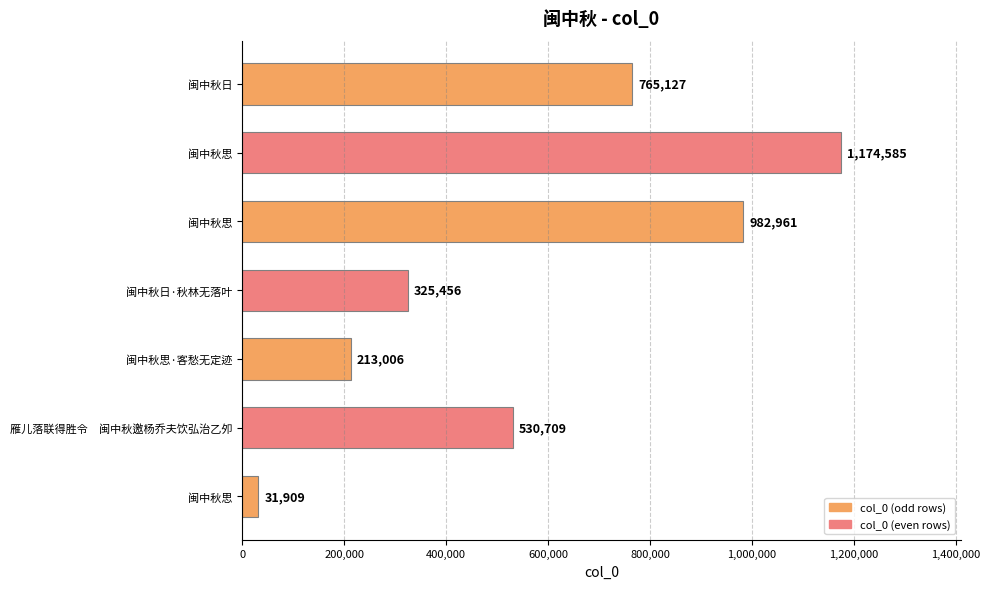

At which label is the value closest to 603247?

雁儿落联得胜令　闽中秋邀杨乔夫饮弘治乙夘